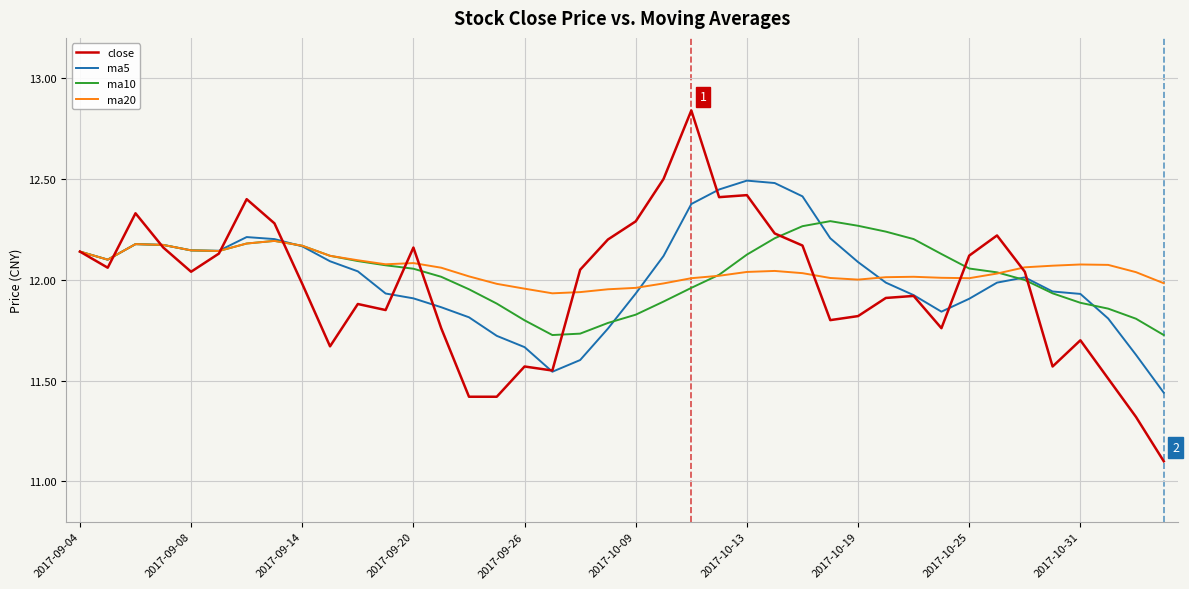

Does the chart have visible grid lines?

Yes